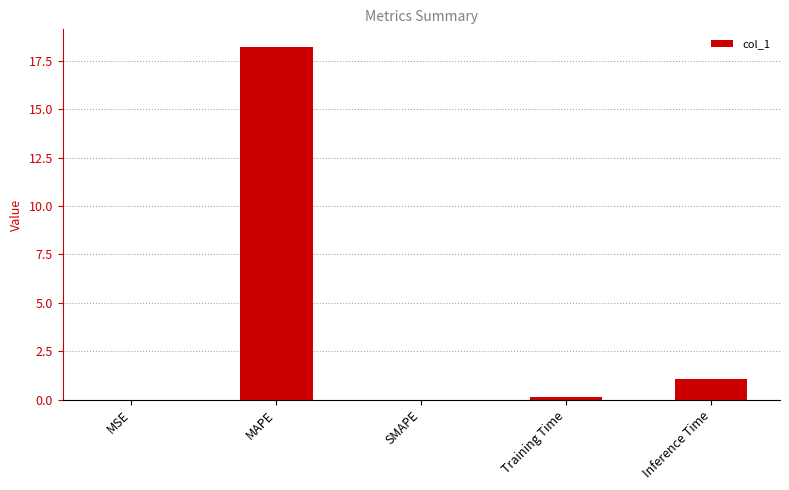

The value at MSE is 0.0. True or false?

True